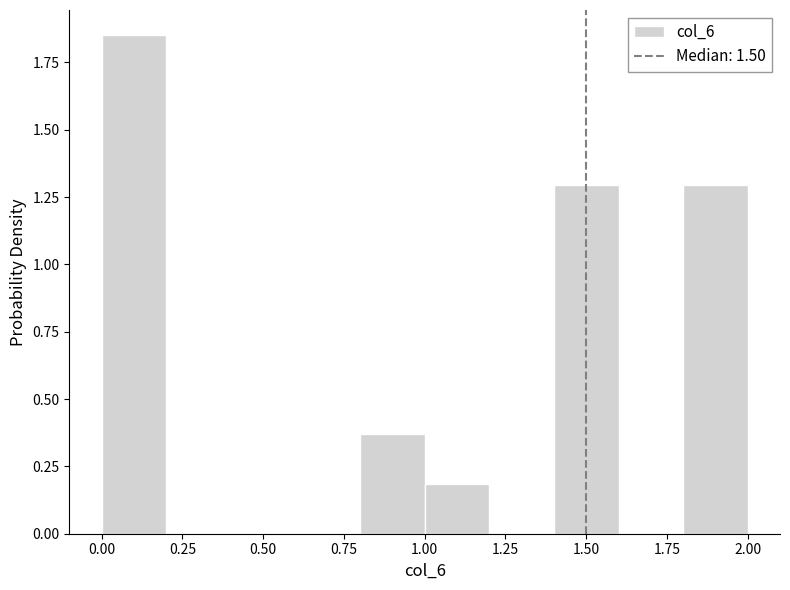

What is the height of the bar covering 0.0 to 0.2 on the x-axis? The values are not printed on the chart, so give them approximately, as read against the axis.

1.85